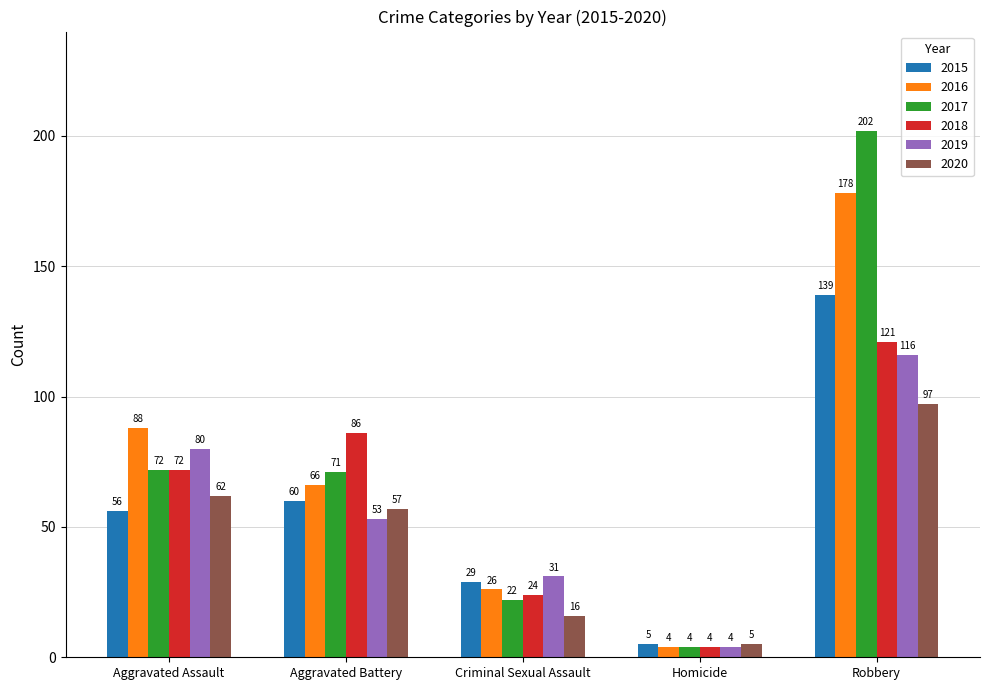

What is the label of the 5th bar from the left?

Robbery